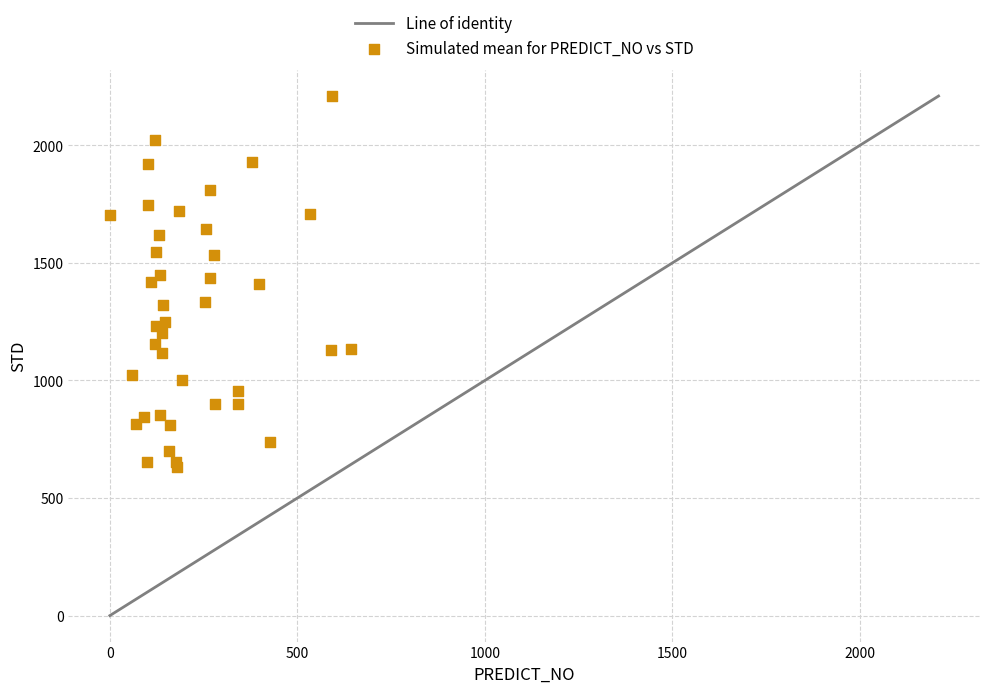

Count the number of points in this scatter plot.

40